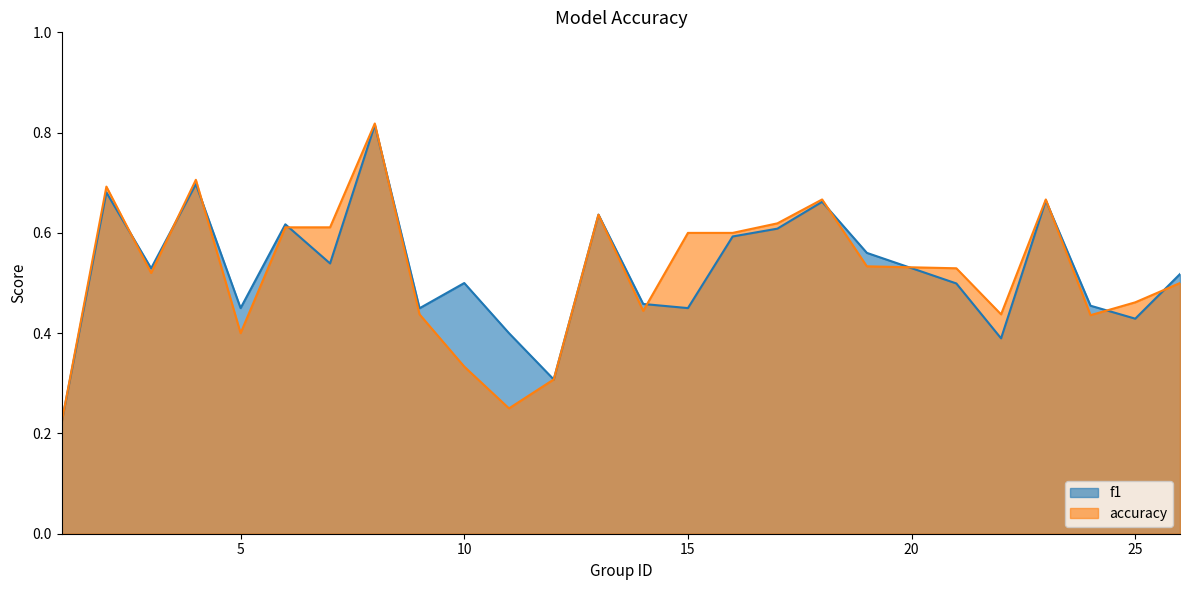

At 7, list the series in order from largest to smallest.

accuracy, f1